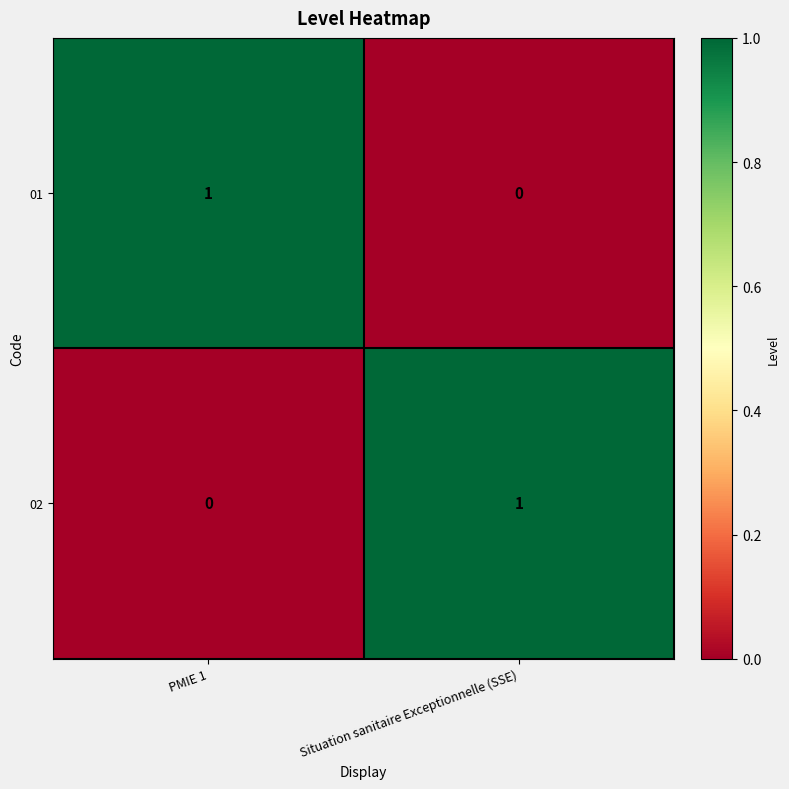

At which label is 02 closest to 0?

PMIE 1